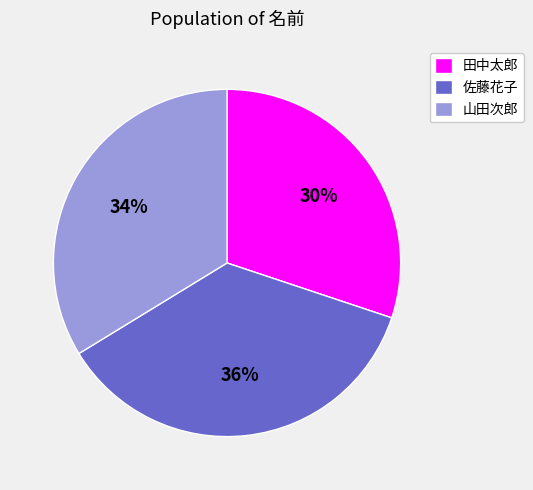

What percentage is the 佐藤花子 slice, to the nearest percent?

36%